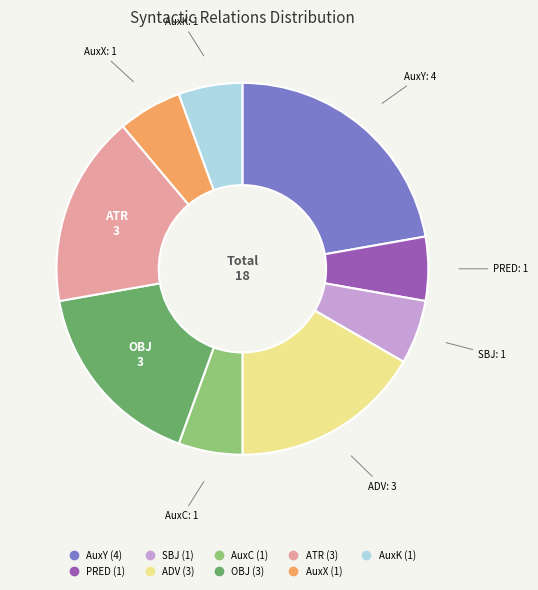

Combined, do AuxC and OBJ account for over 50%?

No